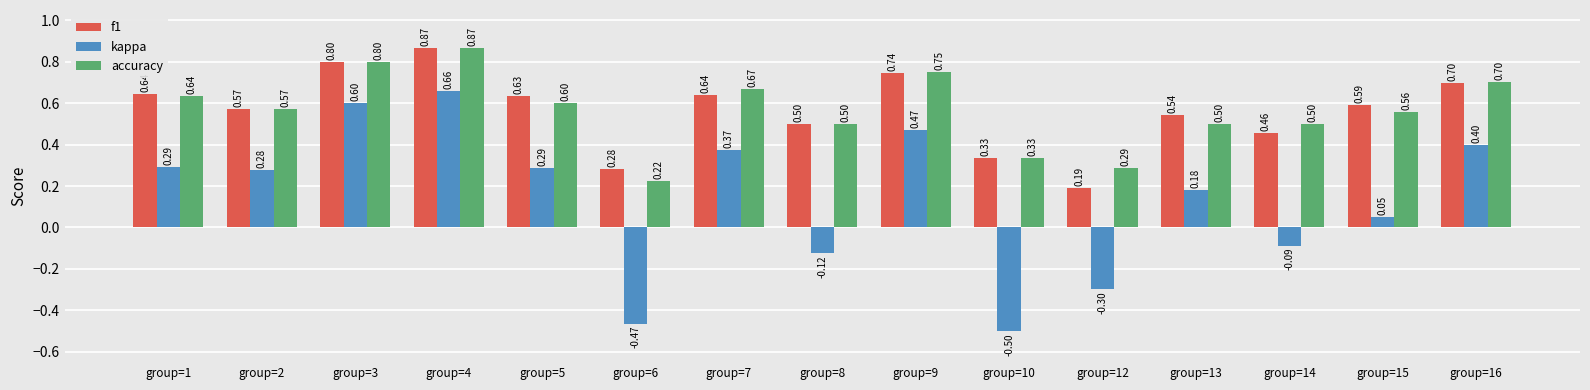

What is the difference between the highest and lowest values at group=14?

0.6